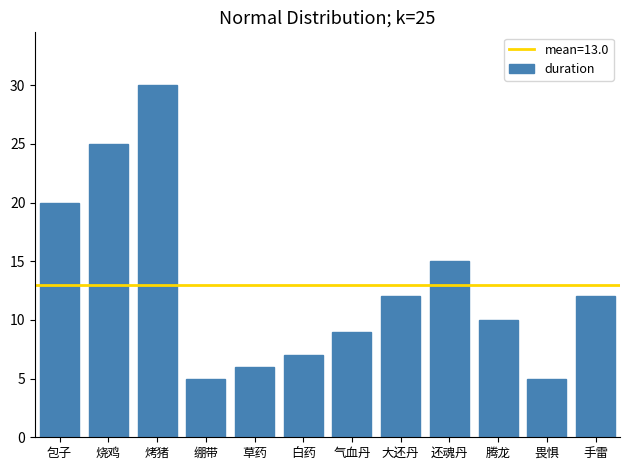

Reading left to right, what are all the values shown in this chart?

包子=20	烧鸡=25	烤猪=30	绷带=5	草药=6	白药=7	气血丹=9	大还丹=12	还魂丹=15	腾龙=10	畏惧=5	手雷=12